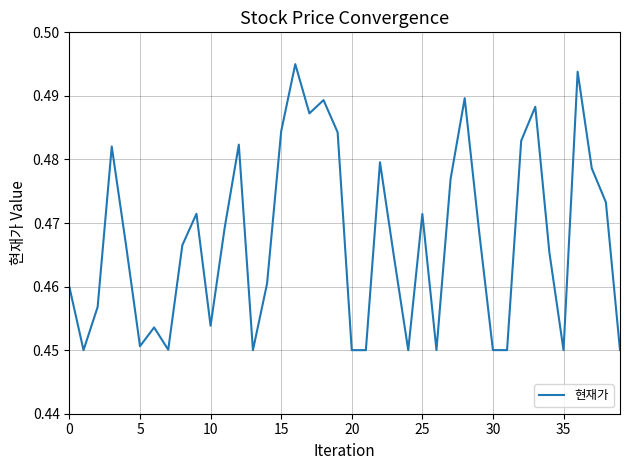

How many lines are shown in the chart?

1